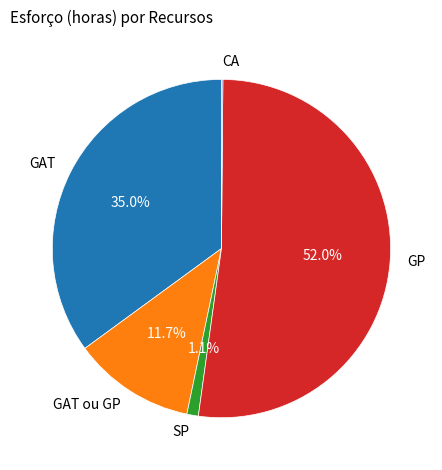

What is the ratio of the value at GAT ou GP to the value at SP?

10.6